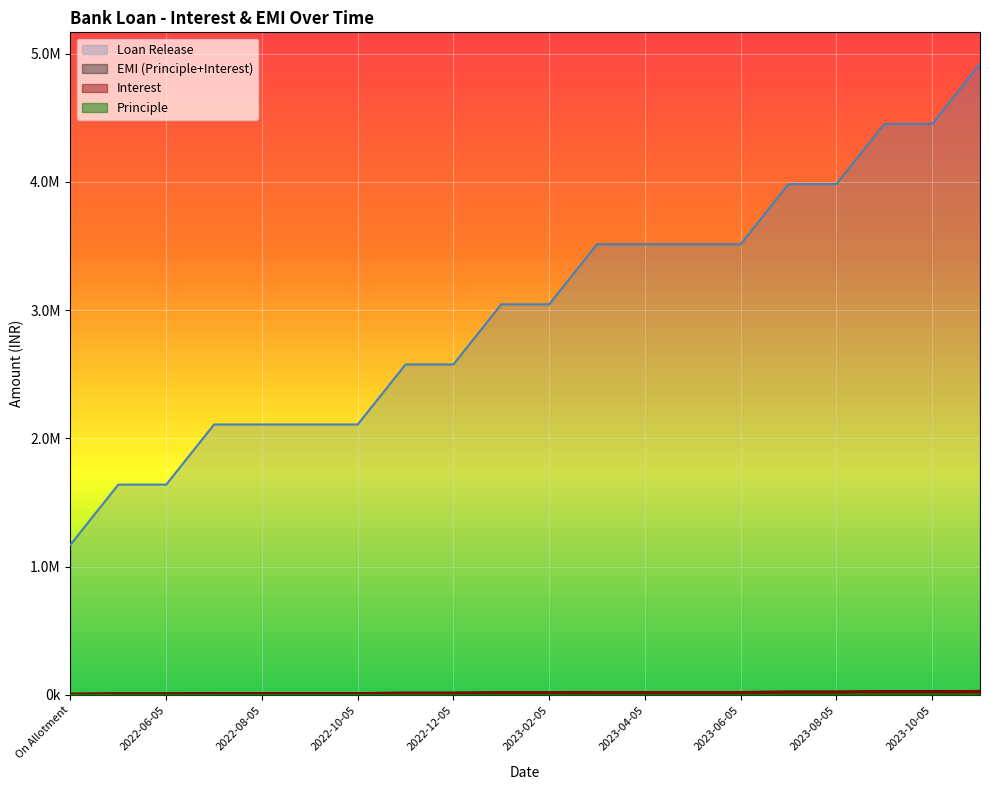

The value of Interest at 2023-09-05 is 9615.0. True or false?

False